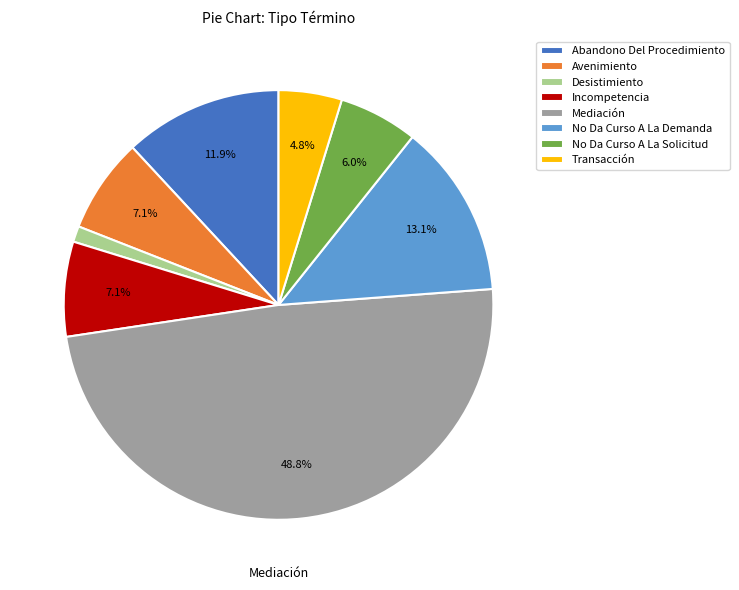

Approximately how many times larger is the value at Incompetencia compared to No Da Curso A La Solicitud?

1.2